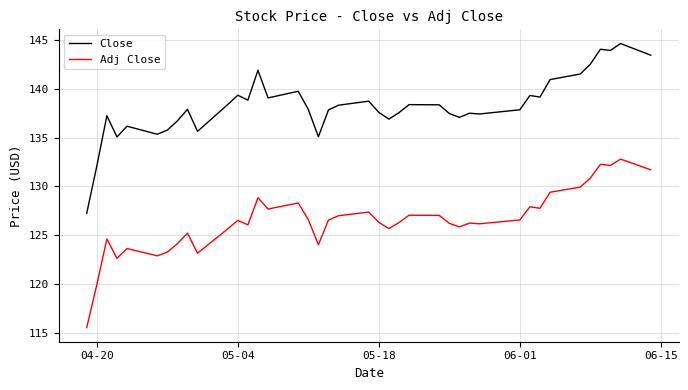

Does the chart display data point markers on the line(s)?

No